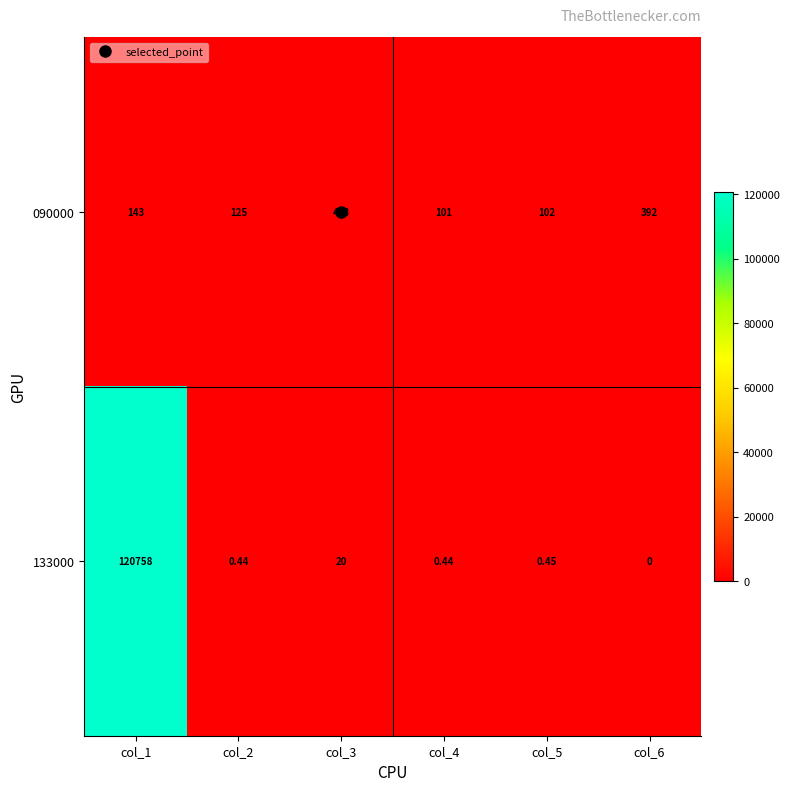

At which category is the sum across all series the highest?

col_1